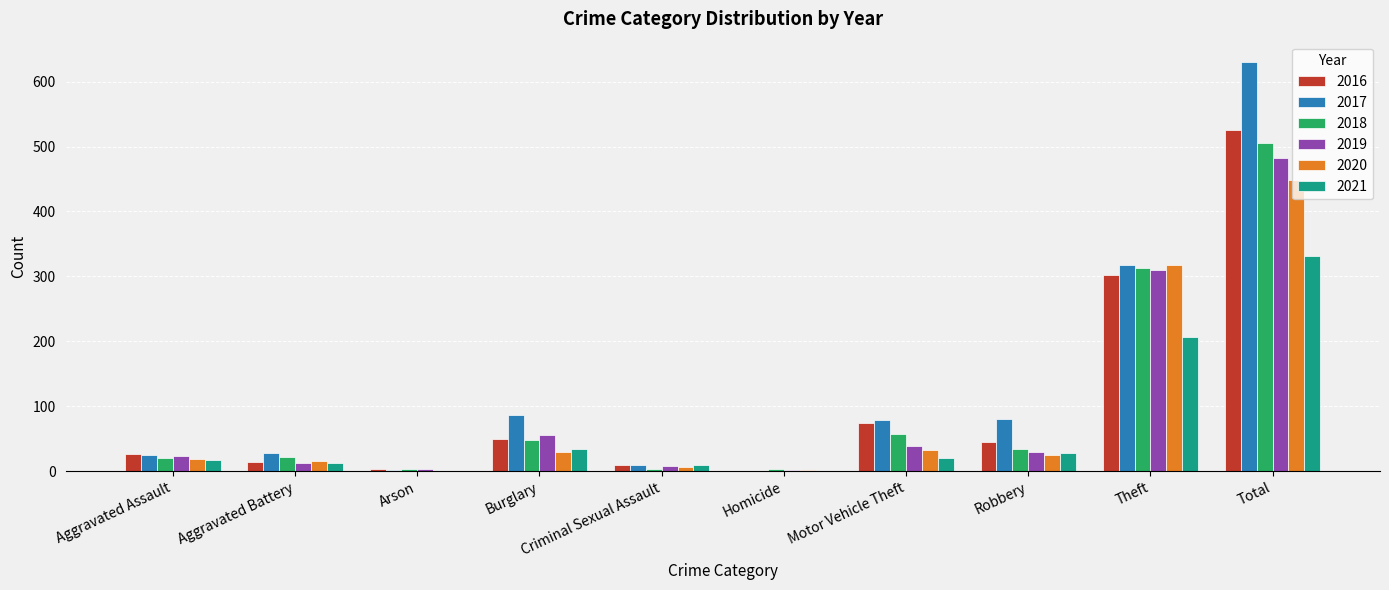

What is the sum of all 2016 values?

1050